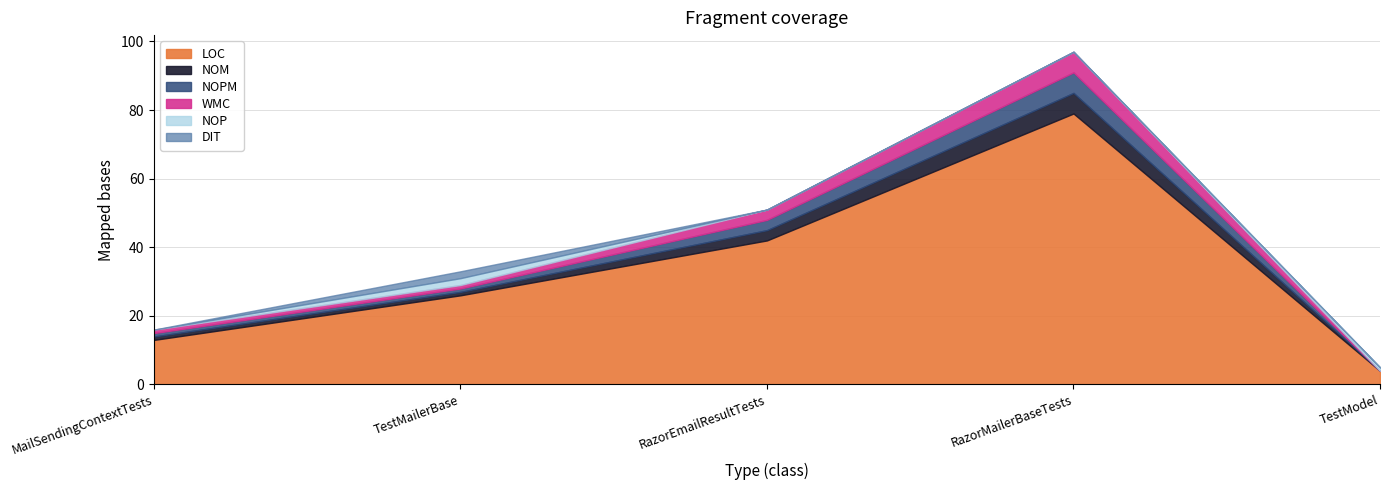

At which label does NOP reach its peak?

TestMailerBase